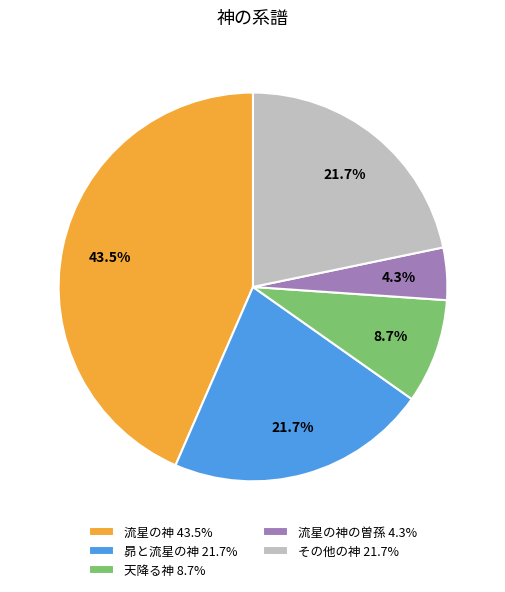

To the nearest percent, what is the average slice percentage?

20%